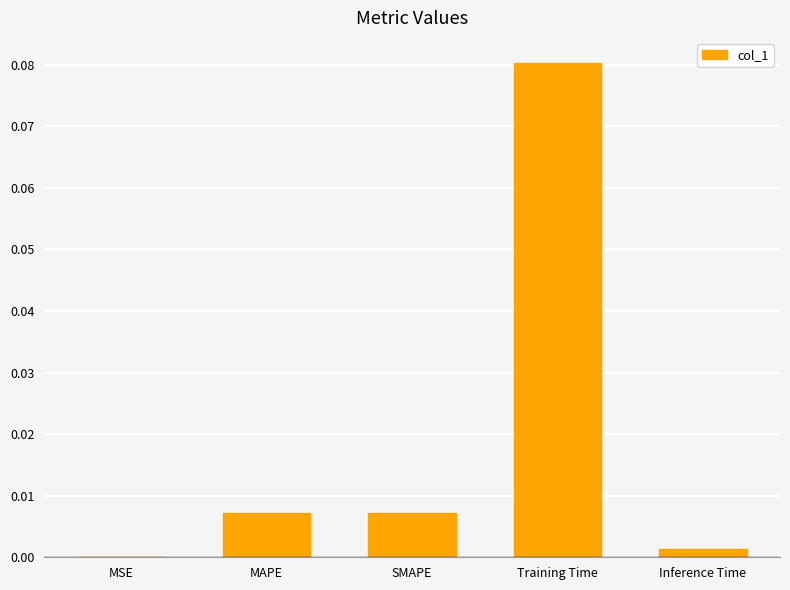

Are the bars grouped side by side (vs. stacked)?

No